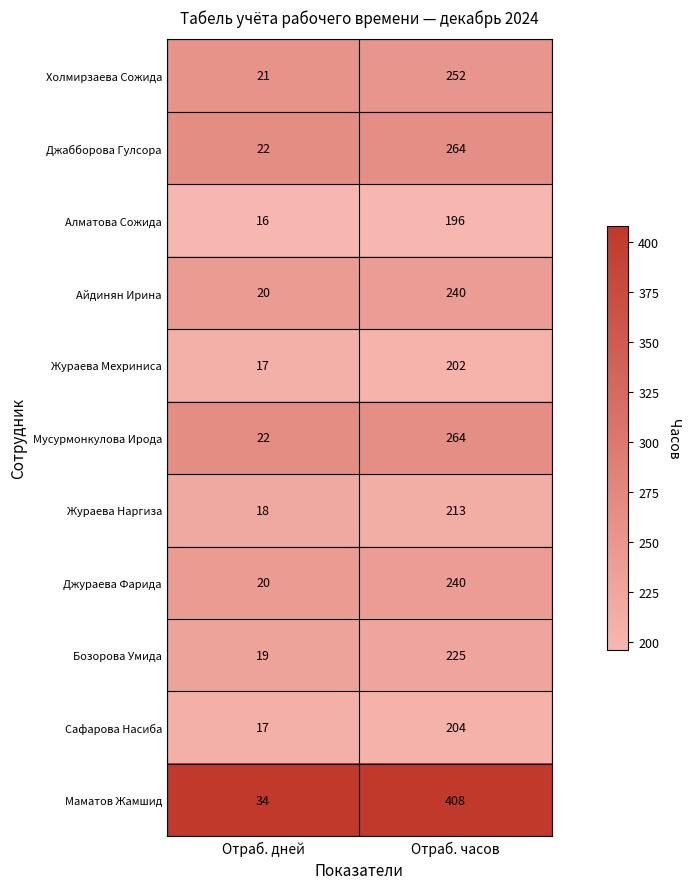

What is the approximate value of Маматов Жамшид at Отраб. дней, to the nearest 5?

35